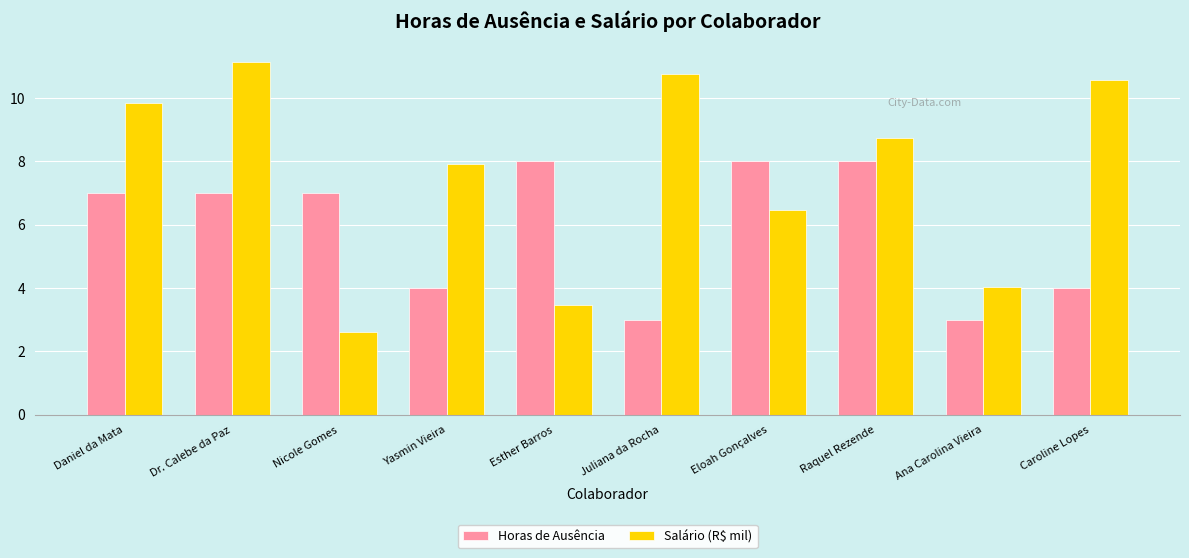

What is the value of the Horas de Ausência bar at the 6th from the left?

3.0